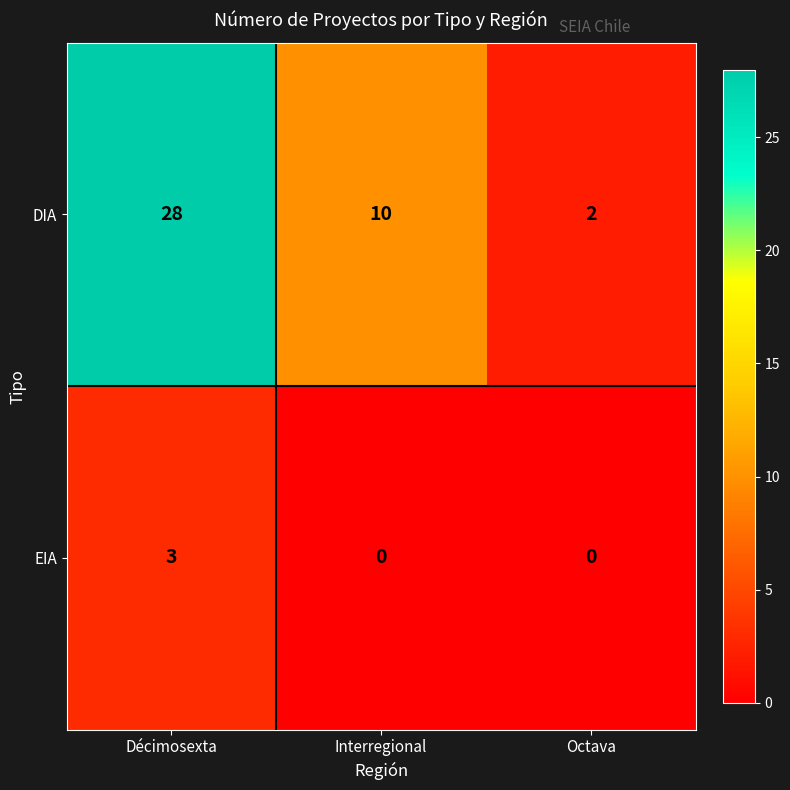

What is the difference between the highest and lowest values at Décimosexta?

25